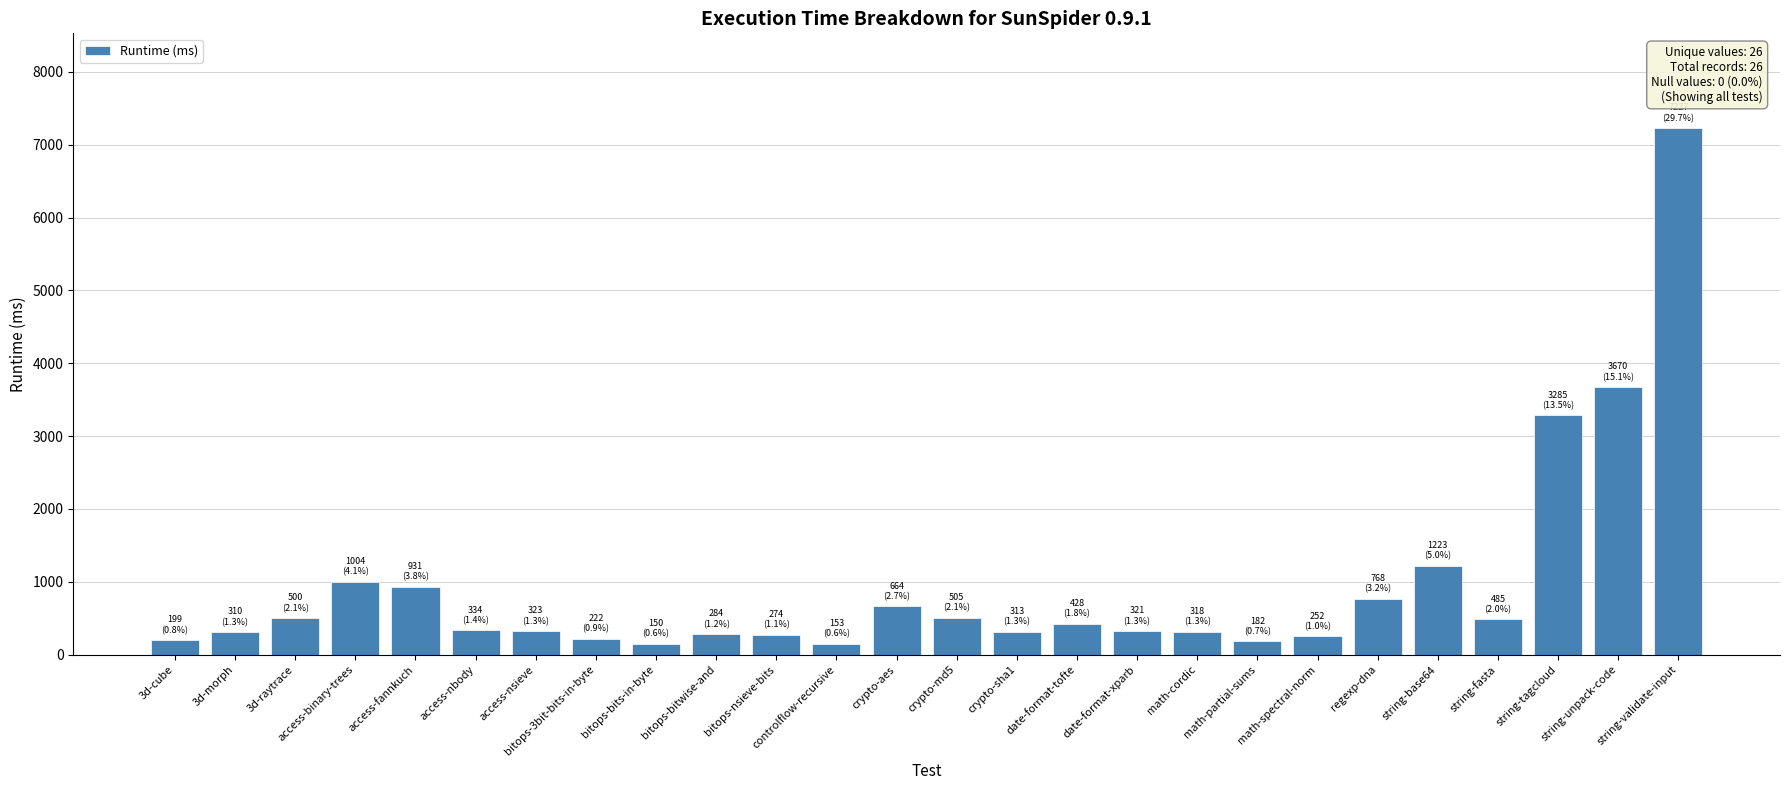

What is the greatest value displayed?

7226.7